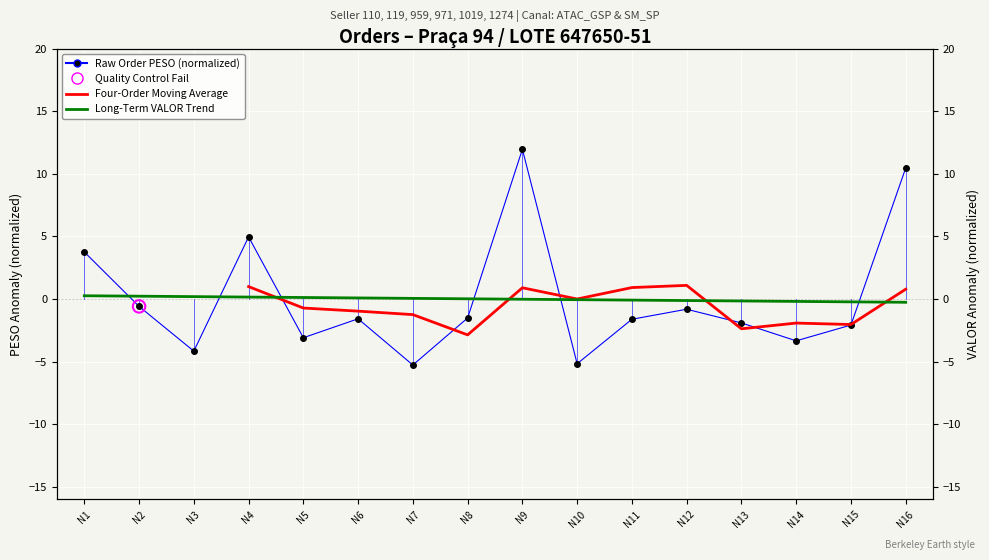

At how many categories does at least one series exceed -5?

16